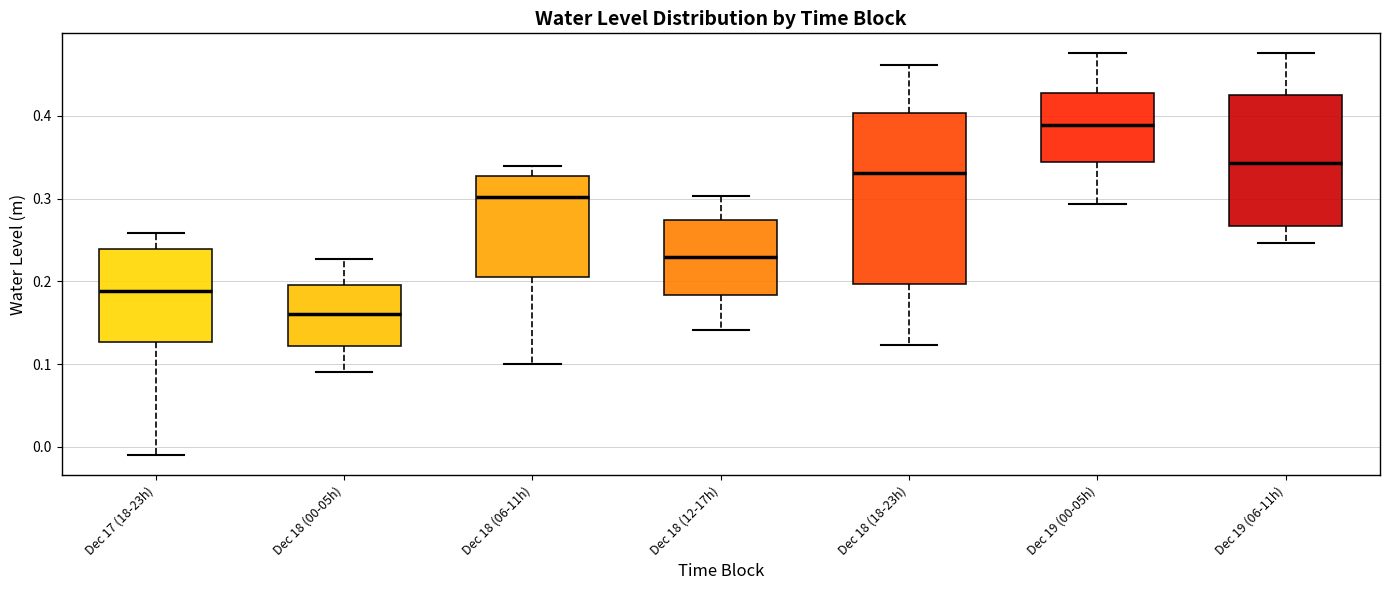

Which box's median line is the lowest?

Dec 18 (00-05h)